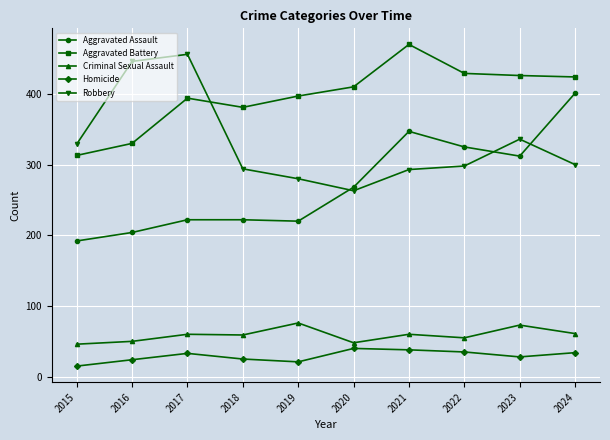

What is the difference between the maximum and minimum values in the Aggravated Assault series?

209